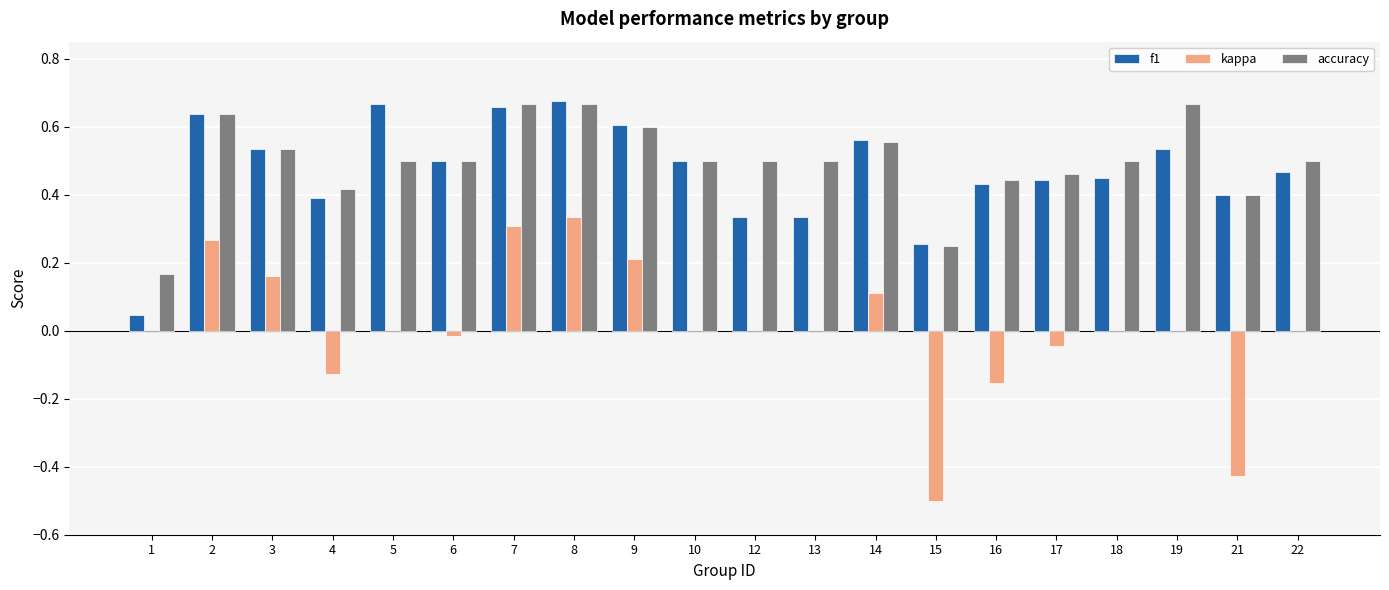

What is the sum of all f1 values?

9.4